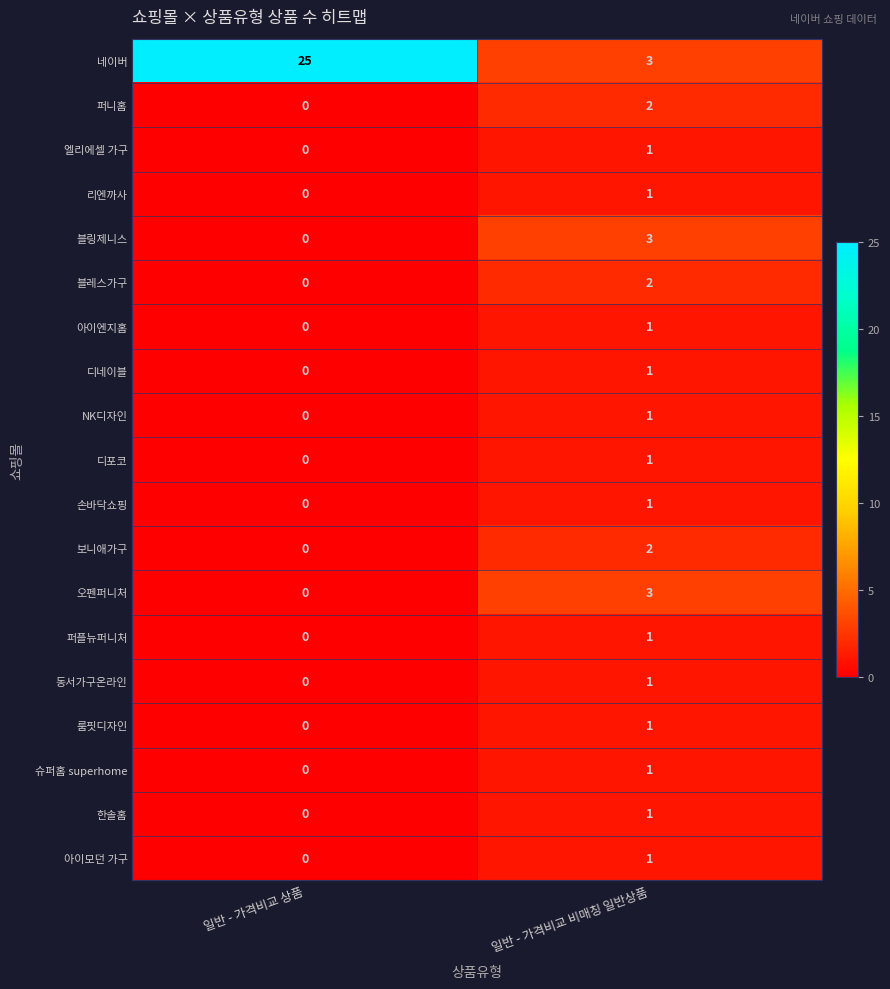

Between 일반 - 가격비교 상품 and 일반 - 가격비교 비매칭 일반상품, which series saw the biggest shift?

네이버